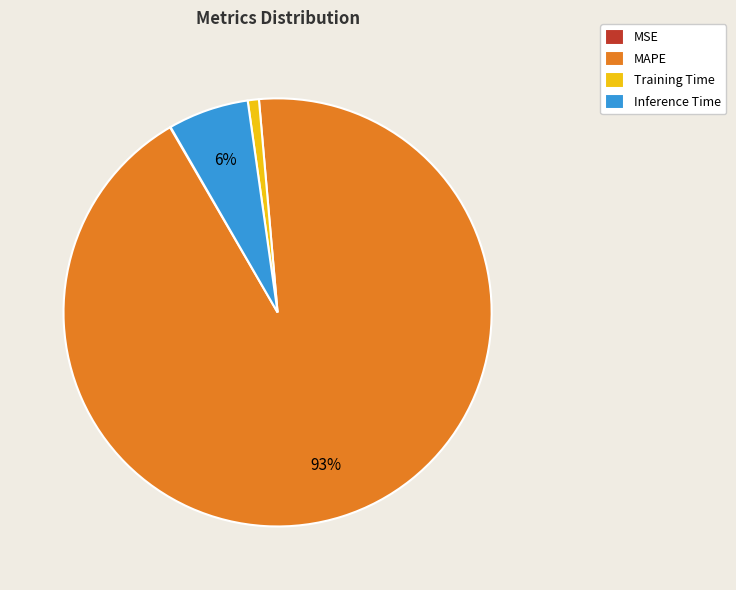

Is there a majority slice in this chart?

Yes